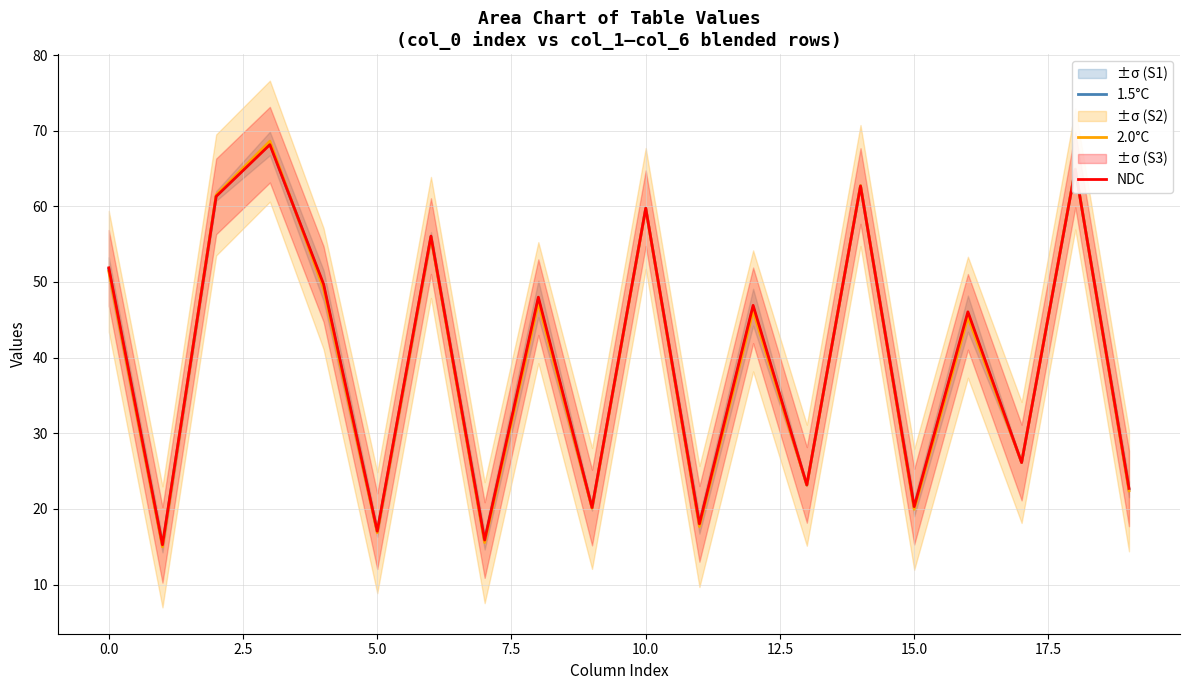

What is the value of the 2.0°C point at the 1st from the left?

51.4